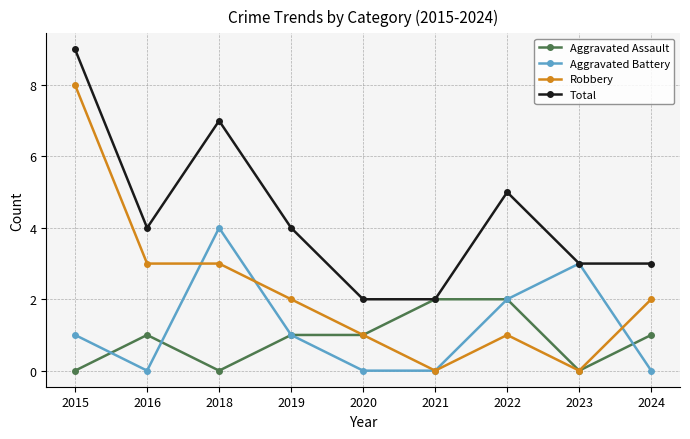

The value of Aggravated Battery at 2024 is 0. True or false?

True